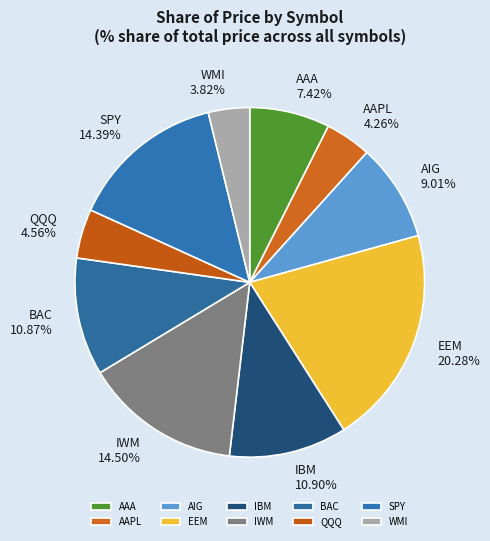

Which slice is the largest?

EEM